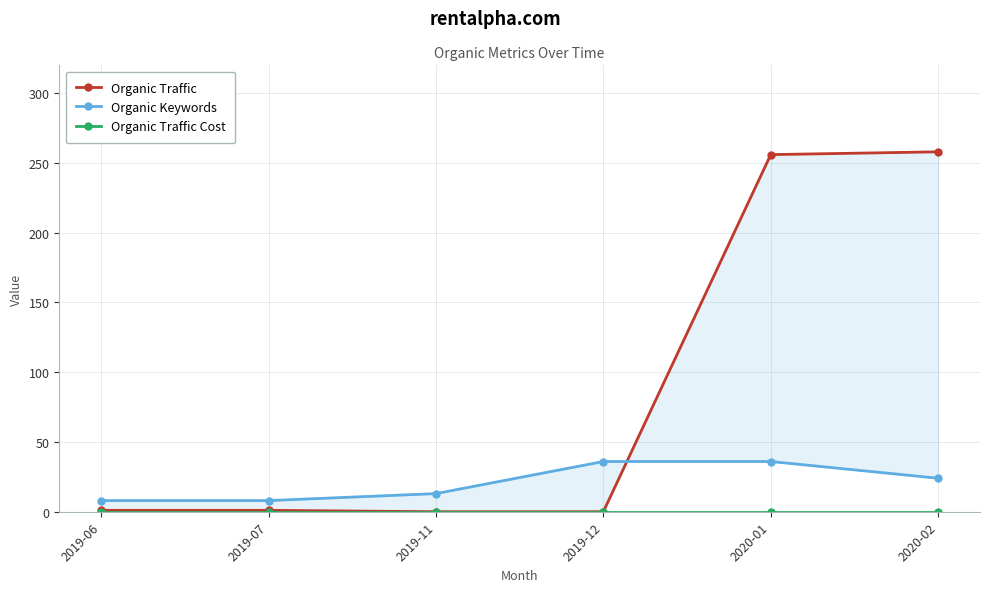

What is the difference between the highest and lowest values at 2020-02?

258